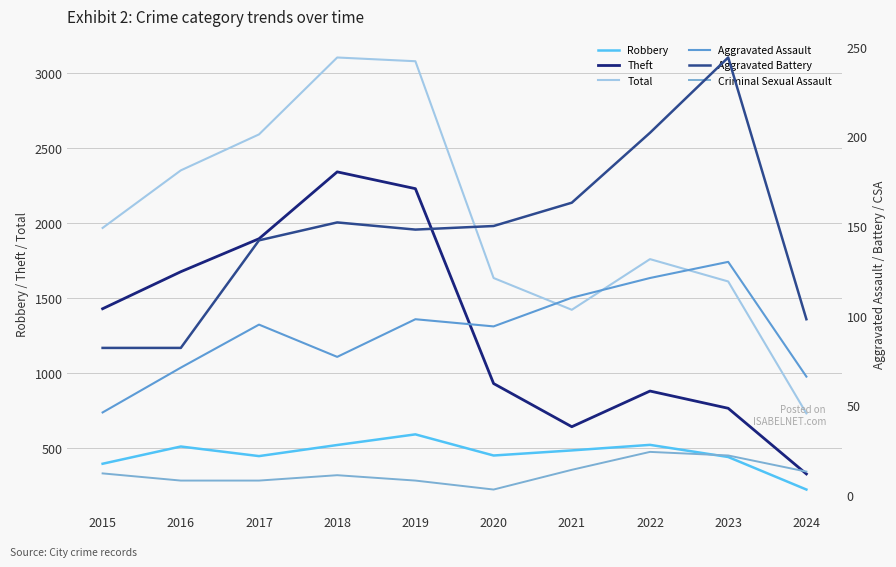

List the labels in order of Aggravated Battery value, largest first.

2023, 2022, 2021, 2018, 2020, 2019, 2017, 2024, 2015, 2016